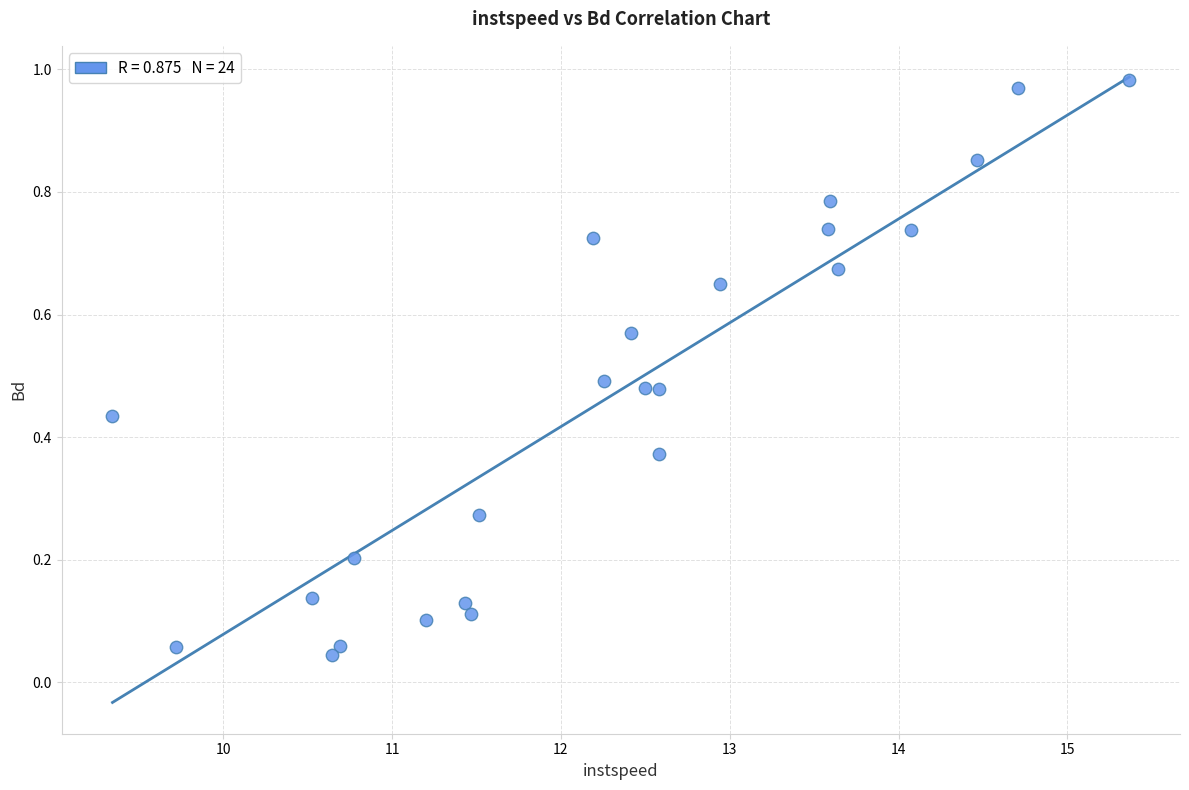

What is the range of X values (max minus min)?

6.0